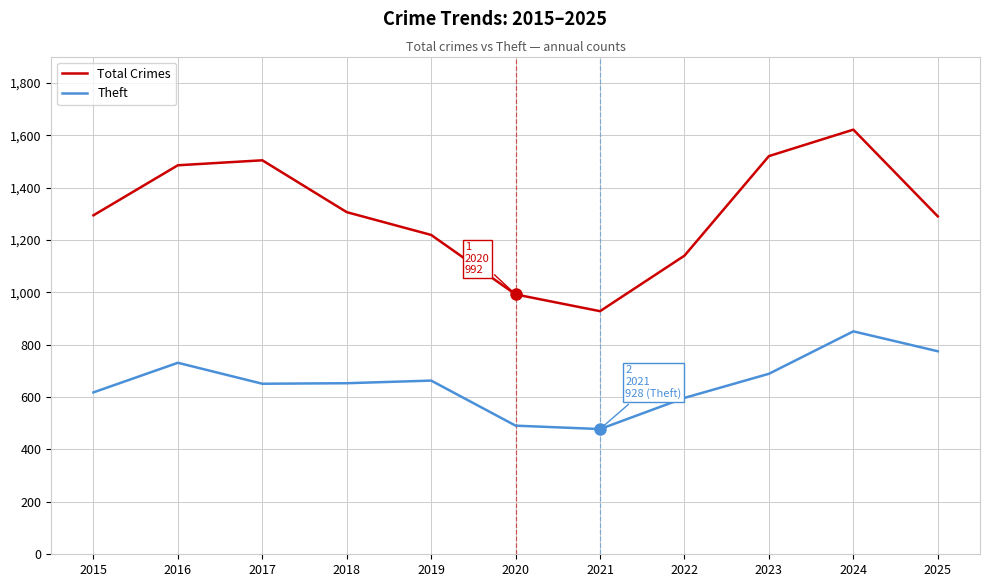

What is the smallest value displayed?

478